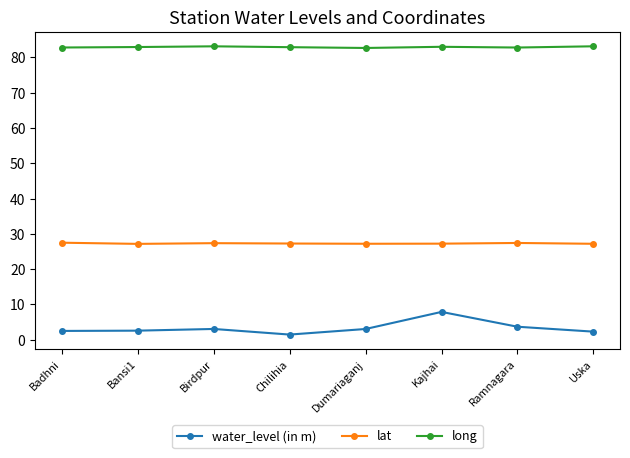

Rank the series by their average value, from highest to lowest.

long, lat, water_level (in m)